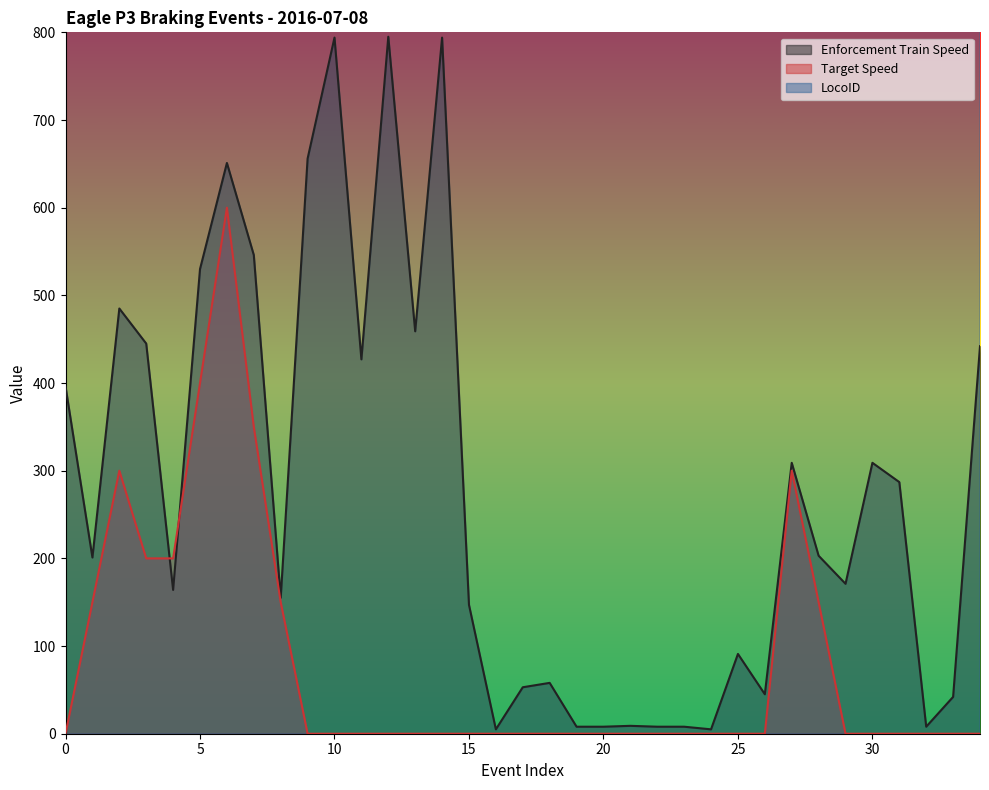

Rank the categories by Enforcement Train Speed value from lowest to highest.

16, 24, 19, 20, 22, 23, 32, 21, 33, 26, 17, 18, 25, 15, 8, 4, 29, 1, 28, 31, 27, 30, 0, 11, 34, 3, 13, 2, 5, 7, 6, 9, 10, 14, 12